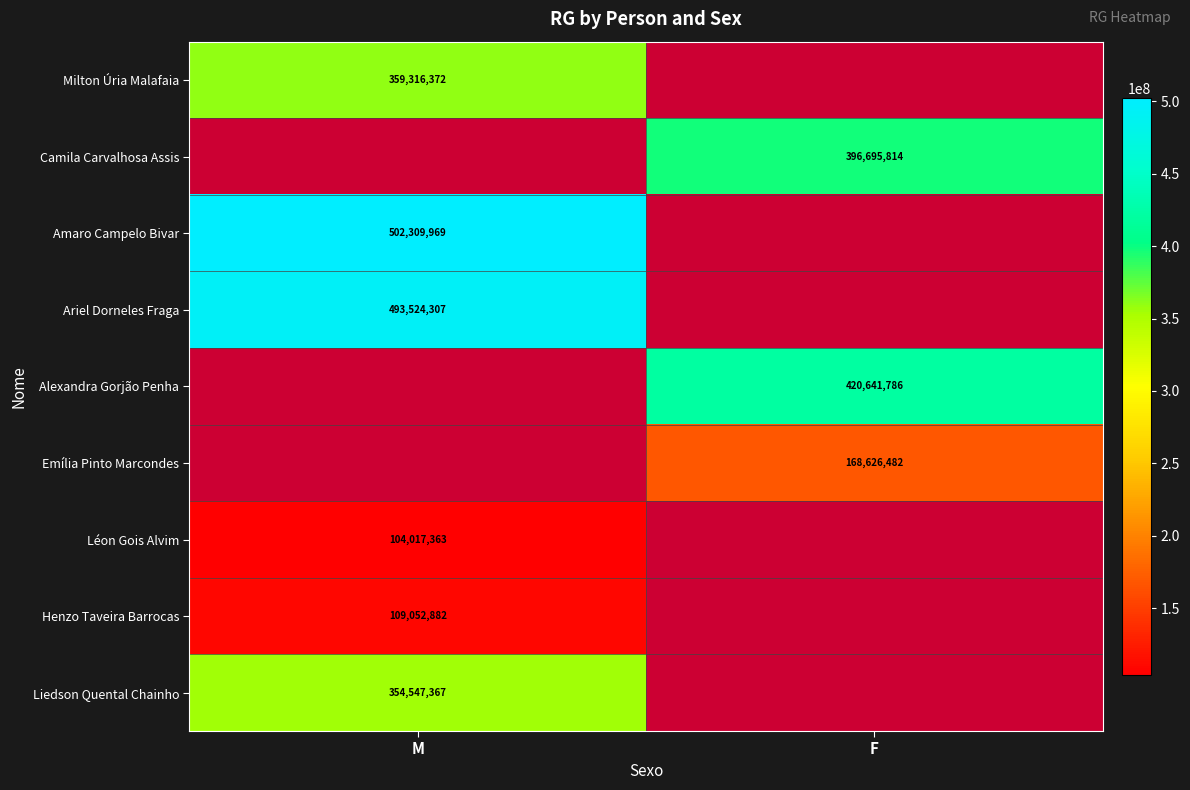

How many distinct data groups are displayed?

9